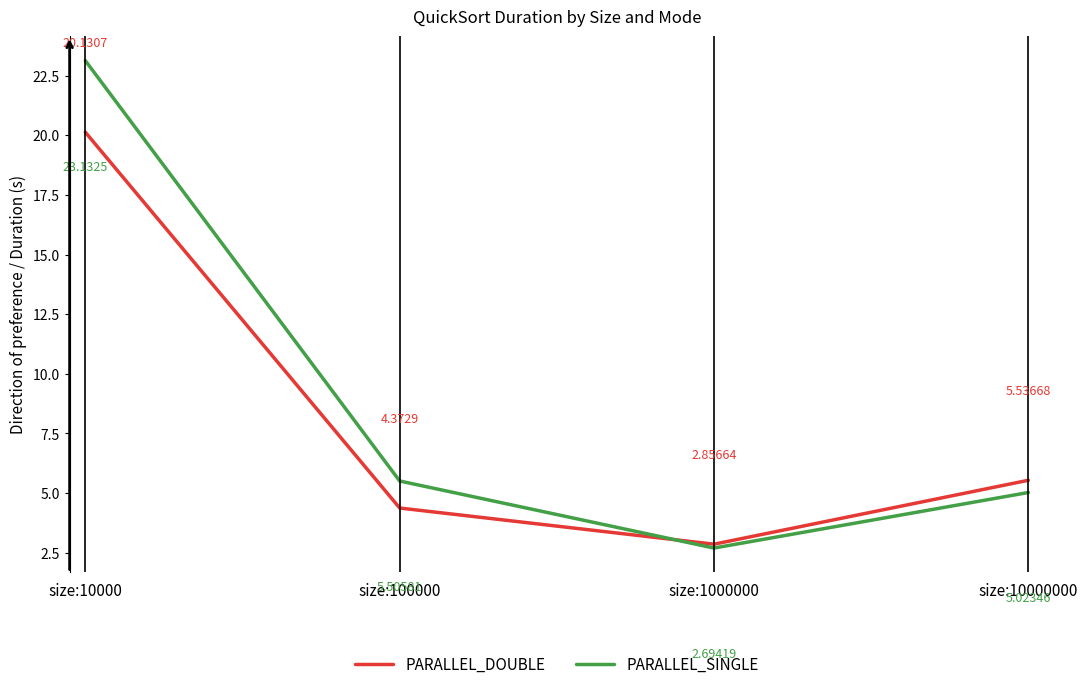

What is the approximate value of PARALLEL_DOUBLE at size:10000?

20.1